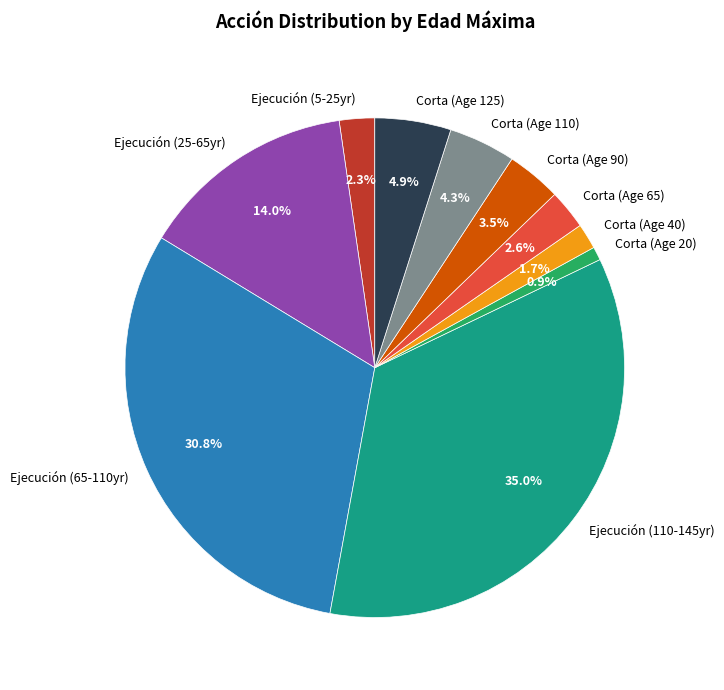

Is there a majority slice in this chart?

No